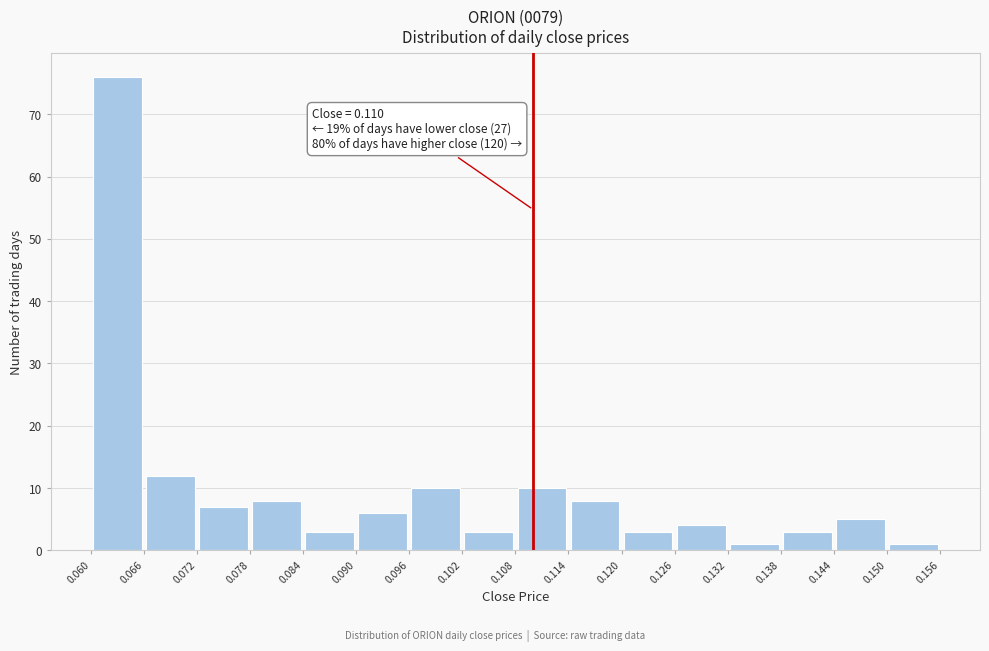

Which range on the x-axis has the tallest bar?

0.060 to 0.066